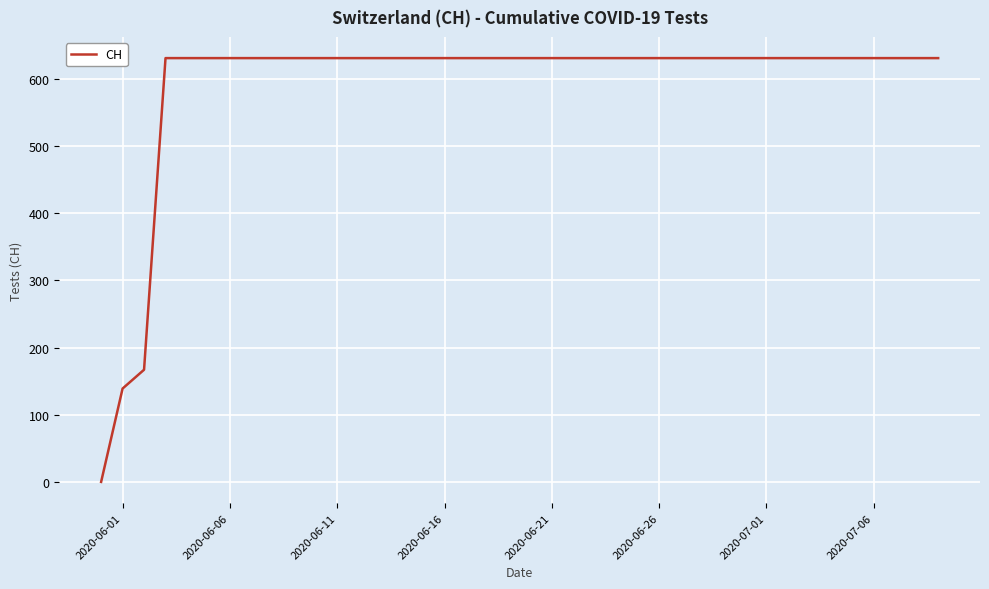

What is the difference between the maximum and minimum values?

631